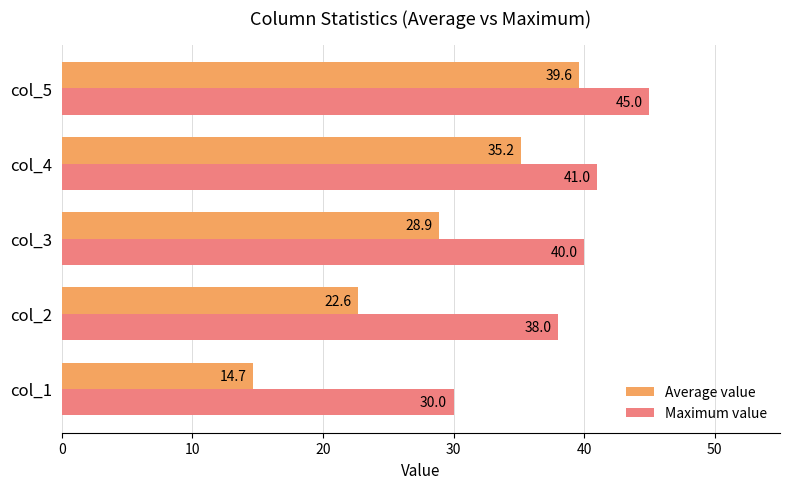

Between col_1 and col_3, which series saw the biggest shift?

Average value